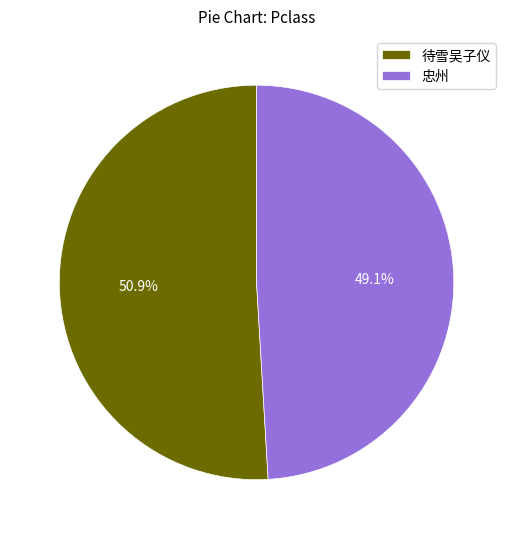

What is the largest slice in the pie chart?

待雪吴子仪